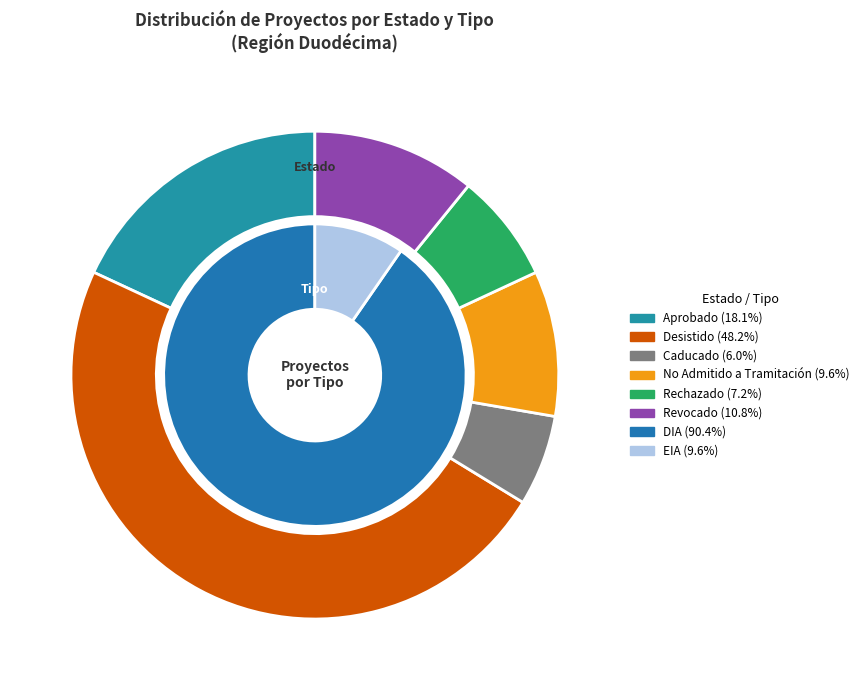

True or false: No Admitido a Tramitación accounts for 15% of the total.

False